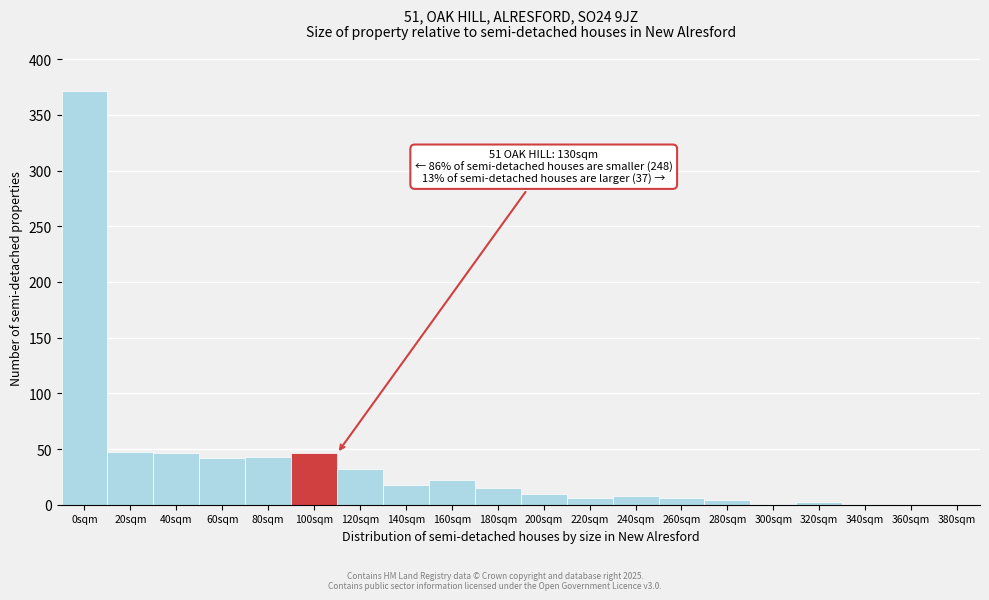

The value at 140sqm is 18. True or false?

True